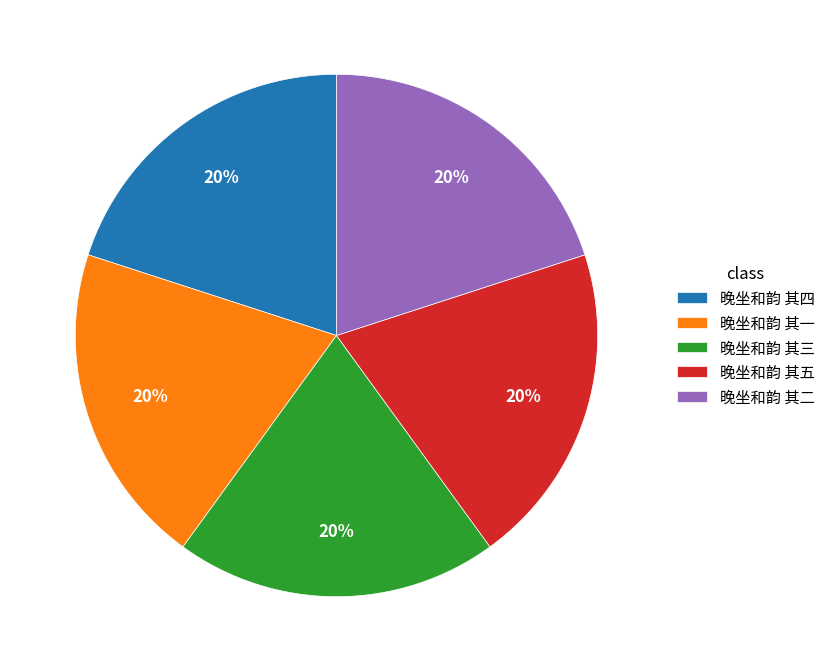

How many slices are in this pie chart?

5